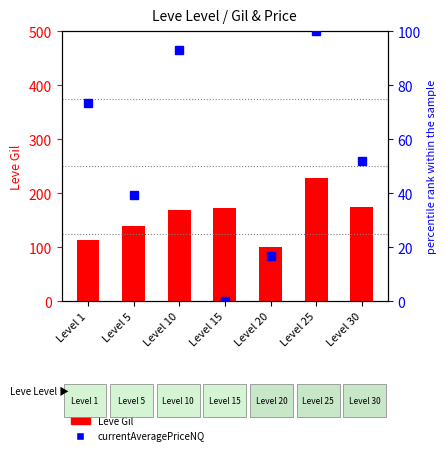

Rank the series by their average value, from highest to lowest.

Leve Gil, currentAveragePriceNQ